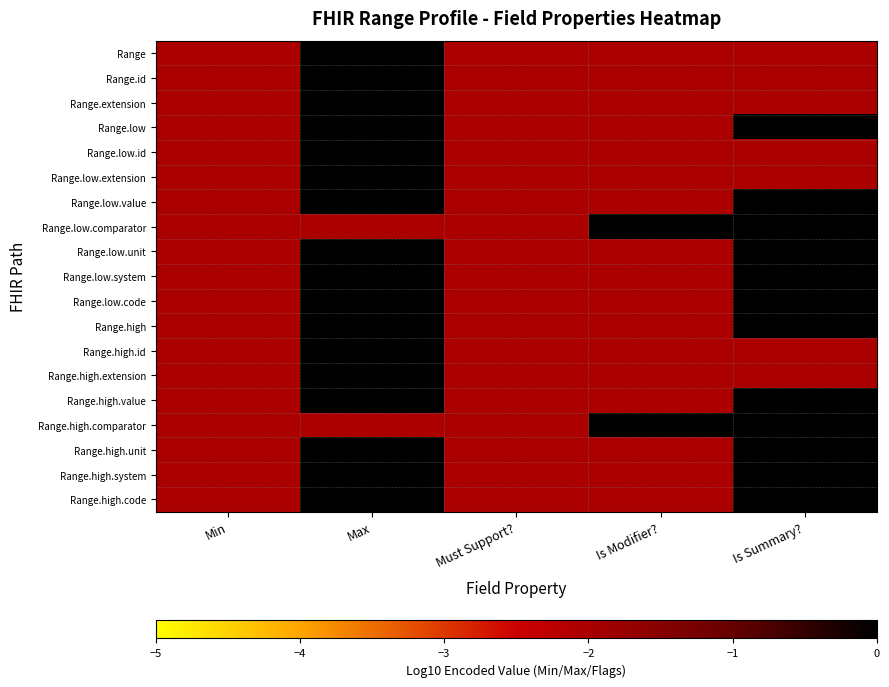

At which category is the sum across all series the highest?

Max